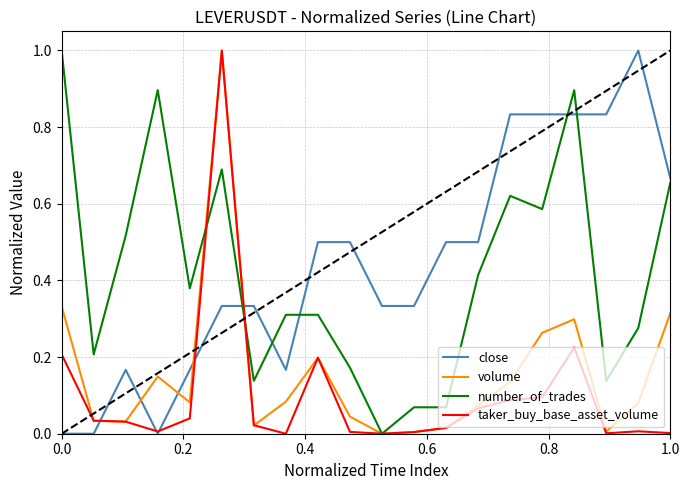

How many interior local valleys does the volume series have?

5